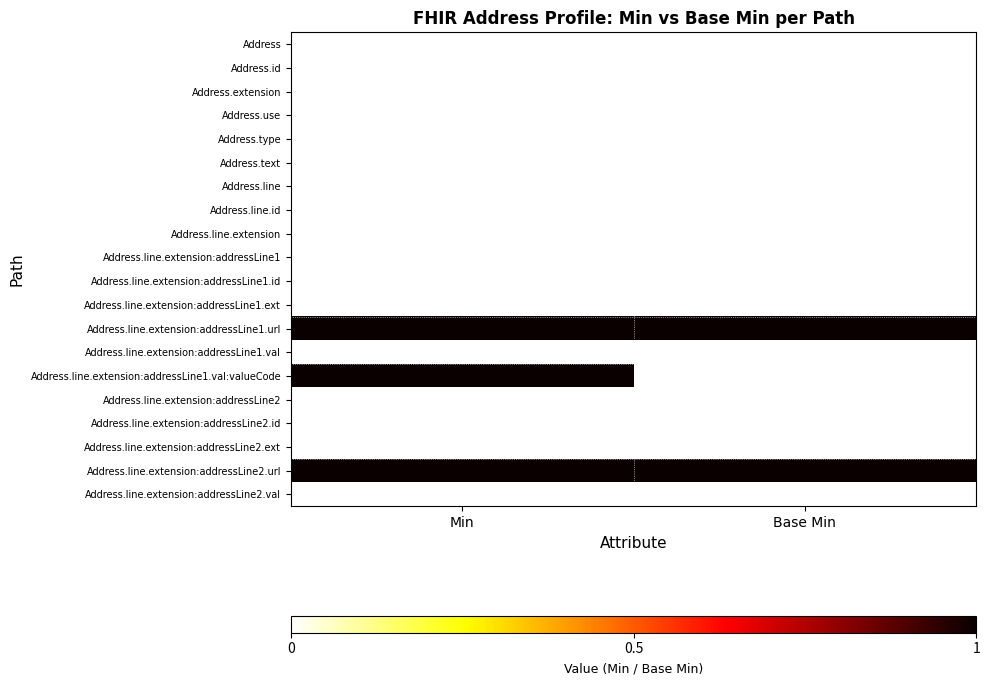

Reading left to right, what are all the values shown in this chart?

Address: Min=0	Base Min=0
Address.id: Min=0	Base Min=0
Address.extension: Min=0	Base Min=0
Address.use: Min=0	Base Min=0
Address.type: Min=0	Base Min=0
Address.text: Min=0	Base Min=0
Address.line: Min=0	Base Min=0
Address.line.id: Min=0	Base Min=0
Address.line.extension: Min=0	Base Min=0
Address.line.extension:addressLine1: Min=0	Base Min=0
Address.line.extension:addressLine1.id: Min=0	Base Min=0
Address.line.extension:addressLine1.ext: Min=0	Base Min=0
Address.line.extension:addressLine1.url: Min=1	Base Min=1
Address.line.extension:addressLine1.val: Min=0	Base Min=0
Address.line.extension:addressLine1.val:valueCode: Min=1	Base Min=0
Address.line.extension:addressLine2: Min=0	Base Min=0
Address.line.extension:addressLine2.id: Min=0	Base Min=0
Address.line.extension:addressLine2.ext: Min=0	Base Min=0
Address.line.extension:addressLine2.url: Min=1	Base Min=1
Address.line.extension:addressLine2.val: Min=0	Base Min=0